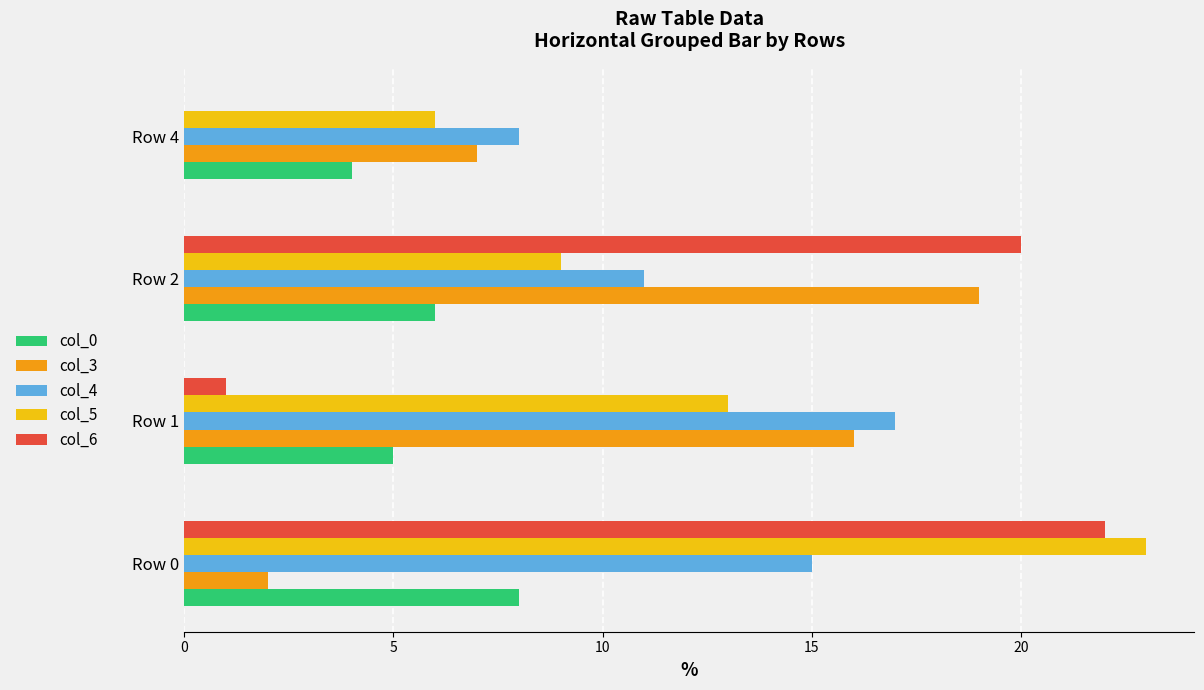

The value of col_6 at Row 1 is 0. True or false?

False